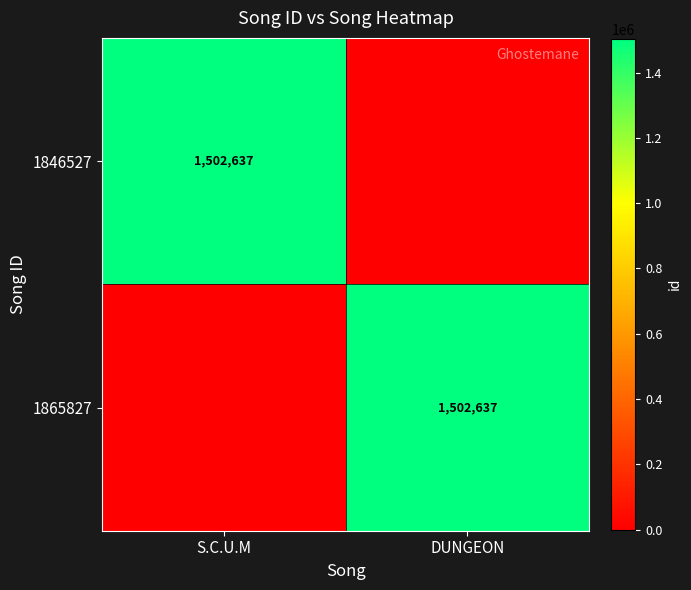

What is the spread (max minus min) of values at S.C.U.M?

1502637